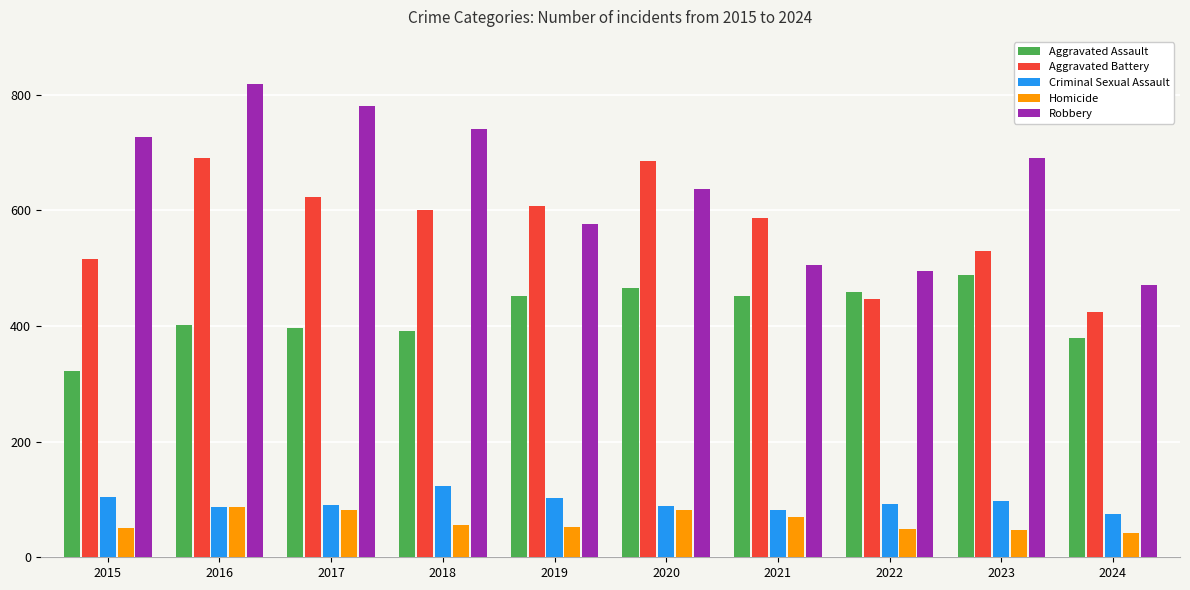

True or false: Aggravated Assault has a value of 109 at 2021.

False